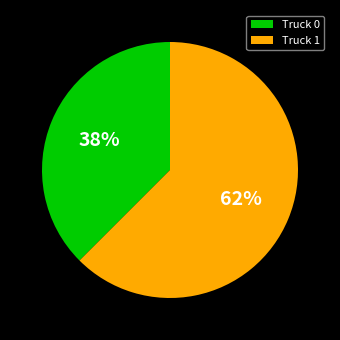

Rank the categories by value from lowest to highest.

Truck 0, Truck 1